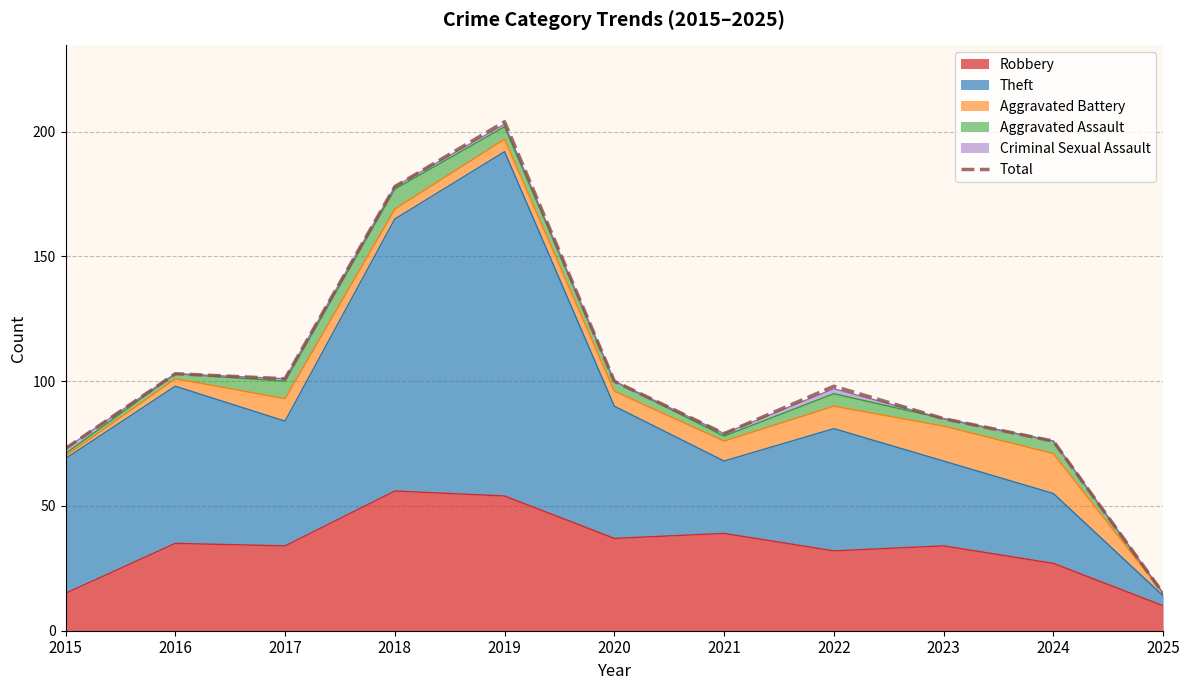

Between 2017 and 2015, which is larger?

2017